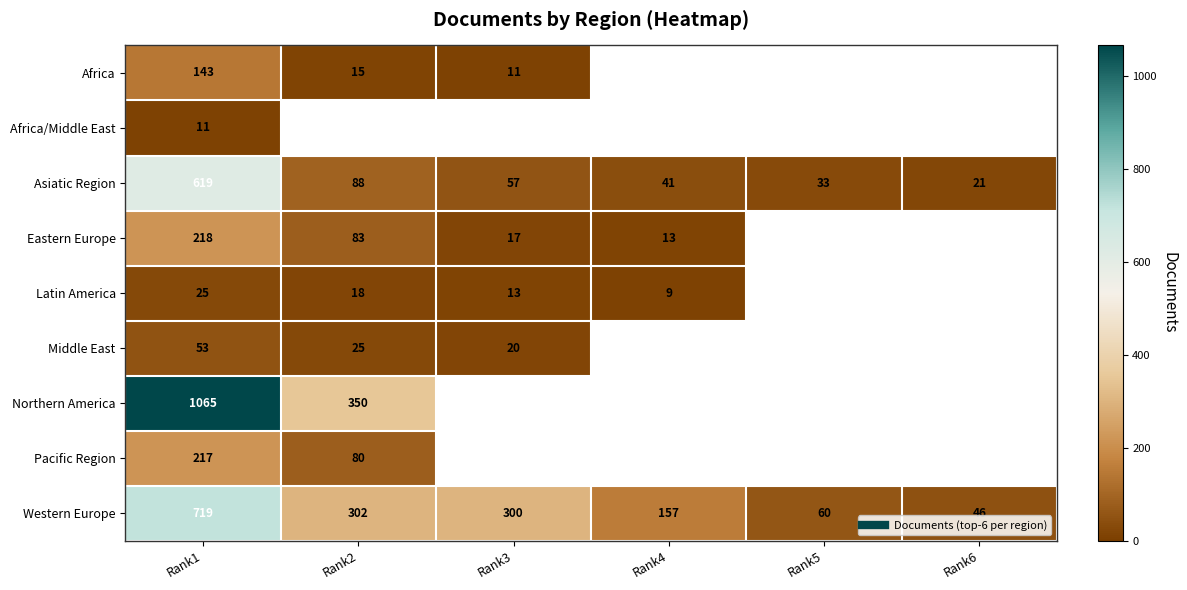

Which has a higher value, Rank2 or Rank3?

Rank2